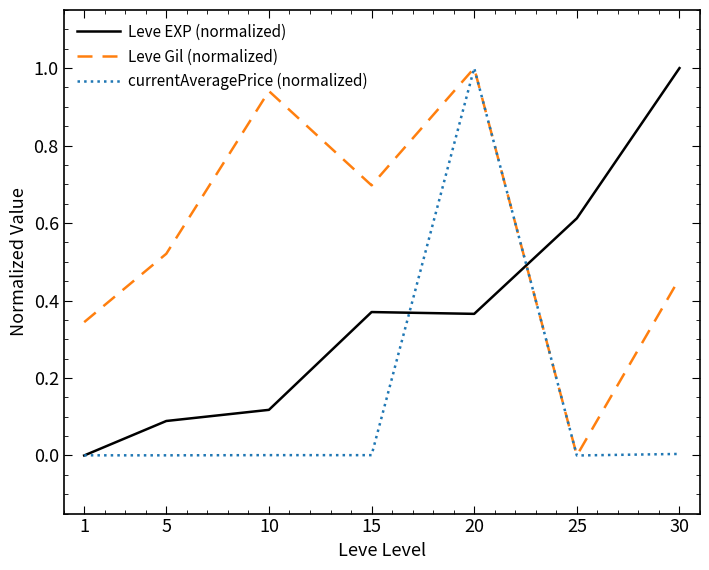

What is the greatest value displayed?

1.0